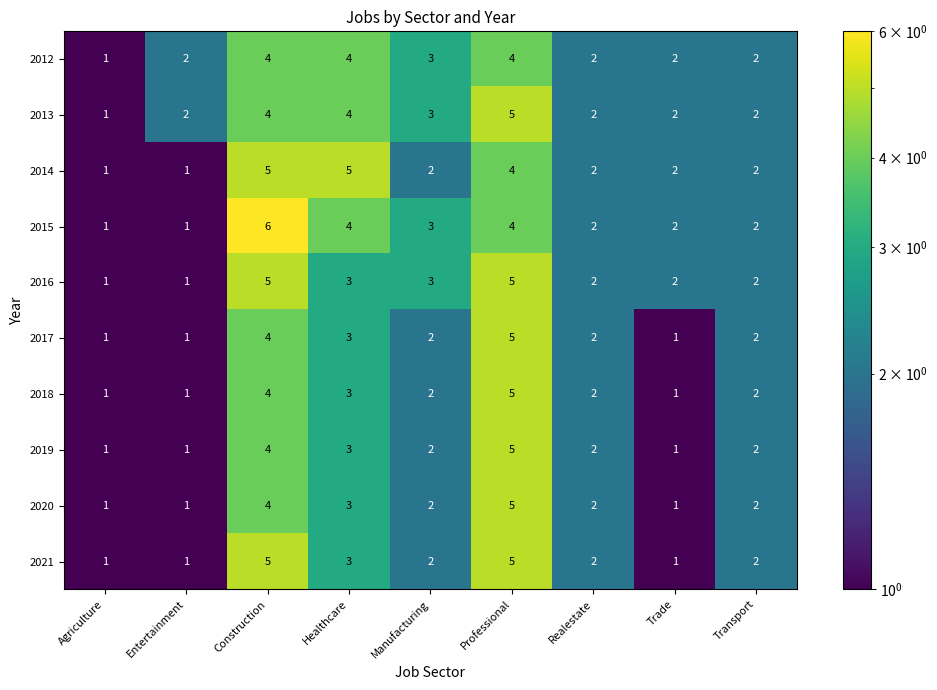

Where is 2017 nearest to the value 3?

Healthcare